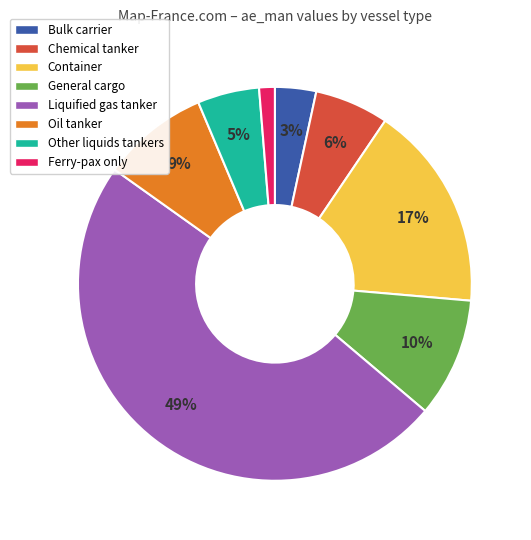

Which category has the smallest portion of the pie?

Ferry-pax only